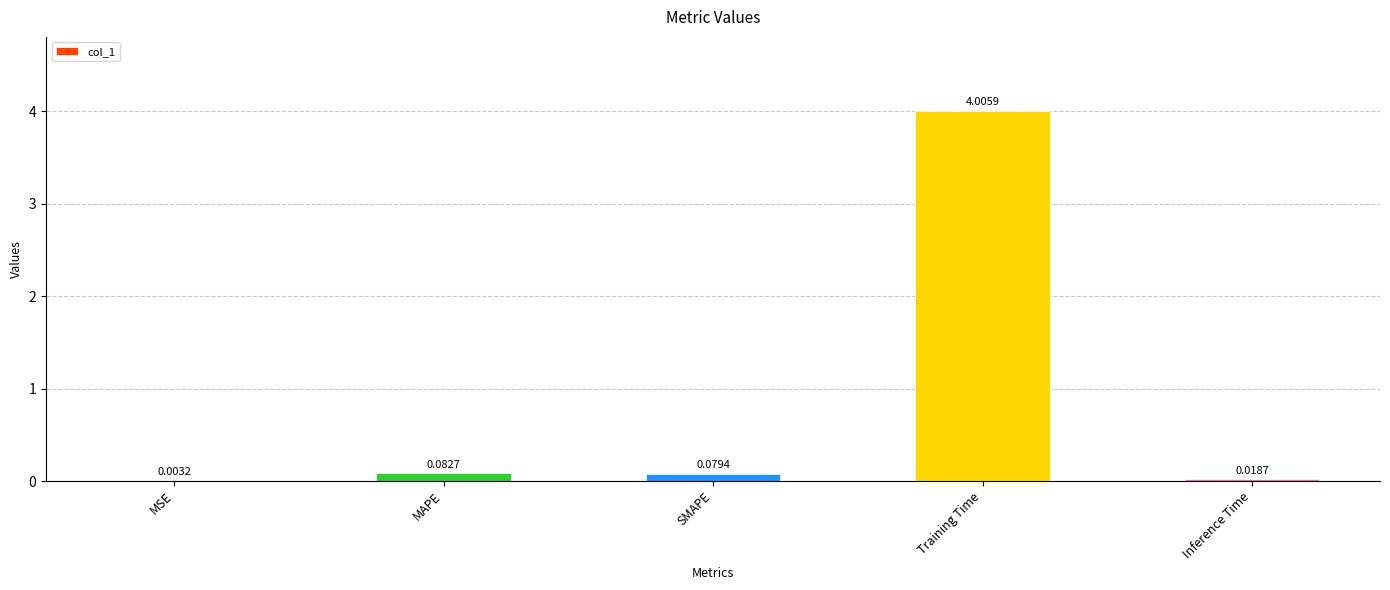

What is the sum of all values?

4.2